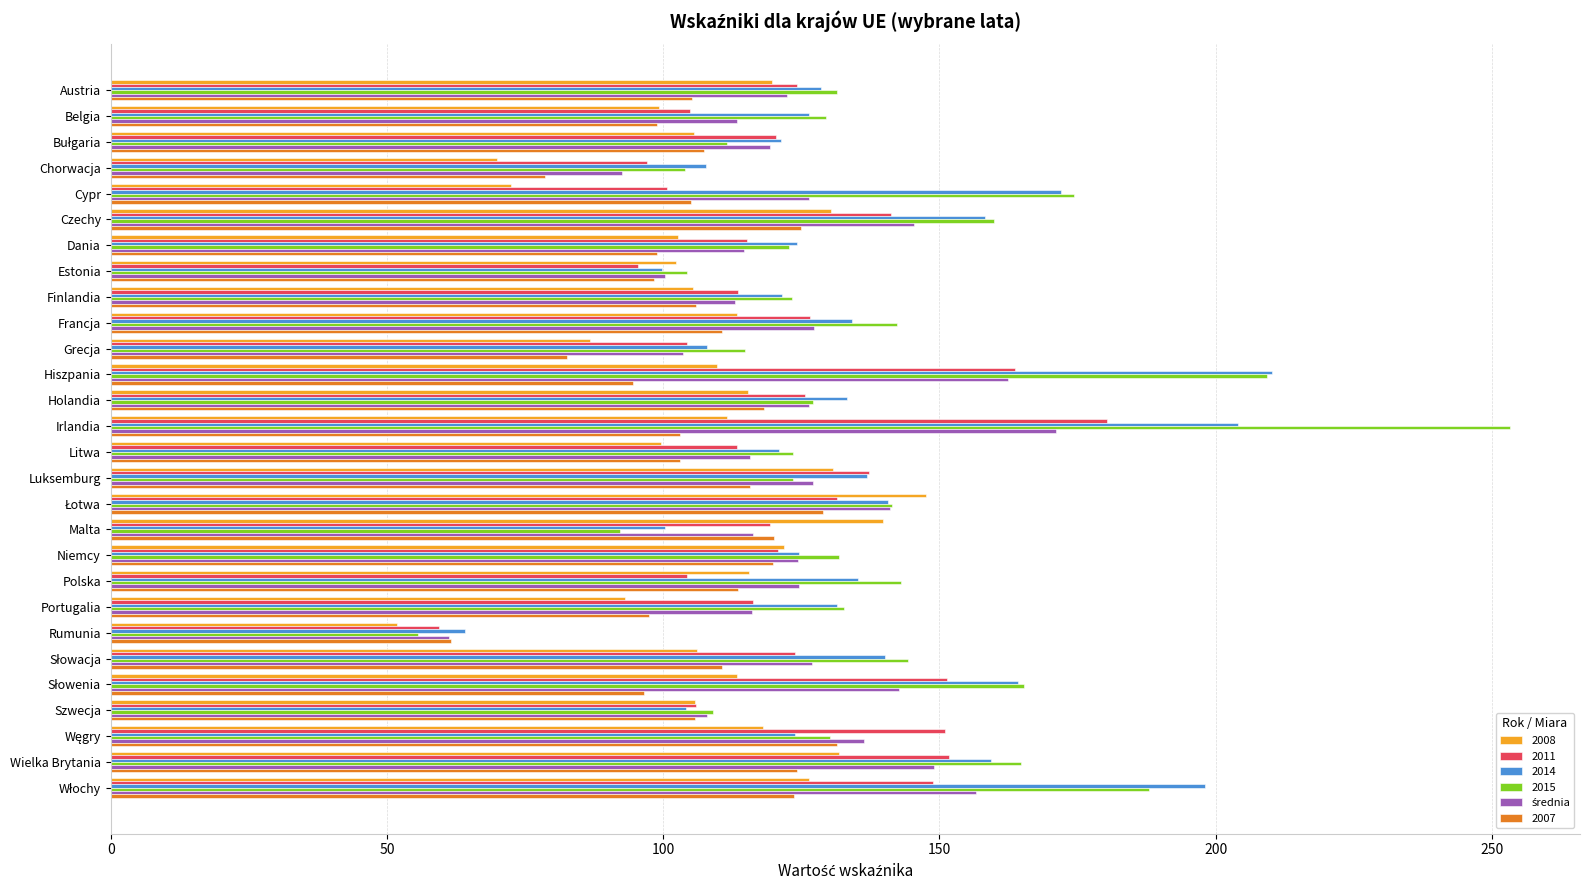

What is the smallest value displayed?

51.9